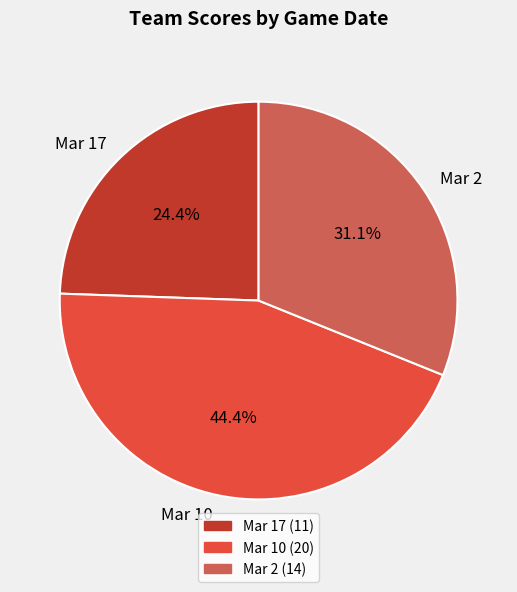

To the nearest percent, what is the average slice percentage?

33%